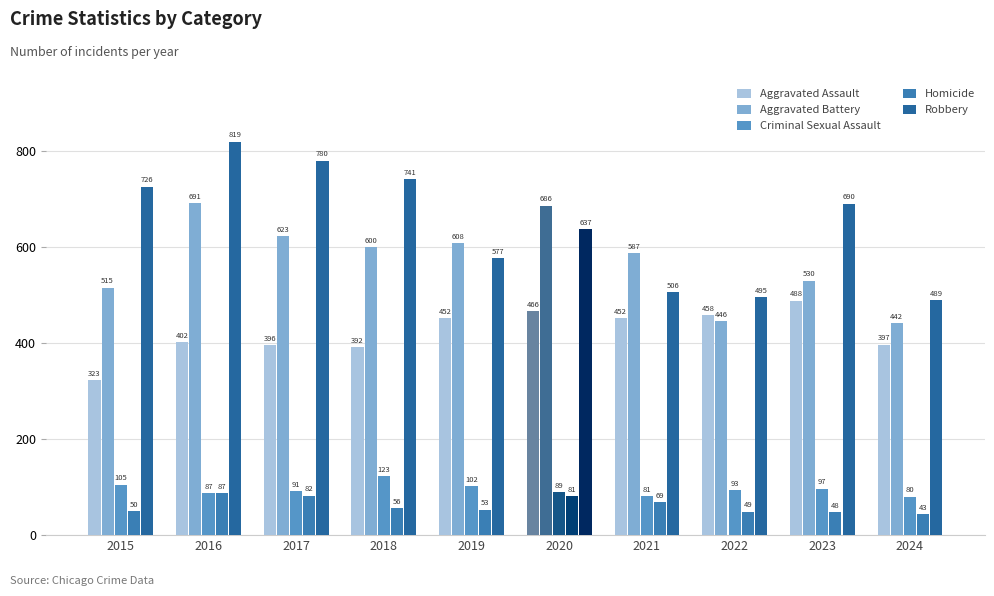

Count the number of data series in this chart.

5